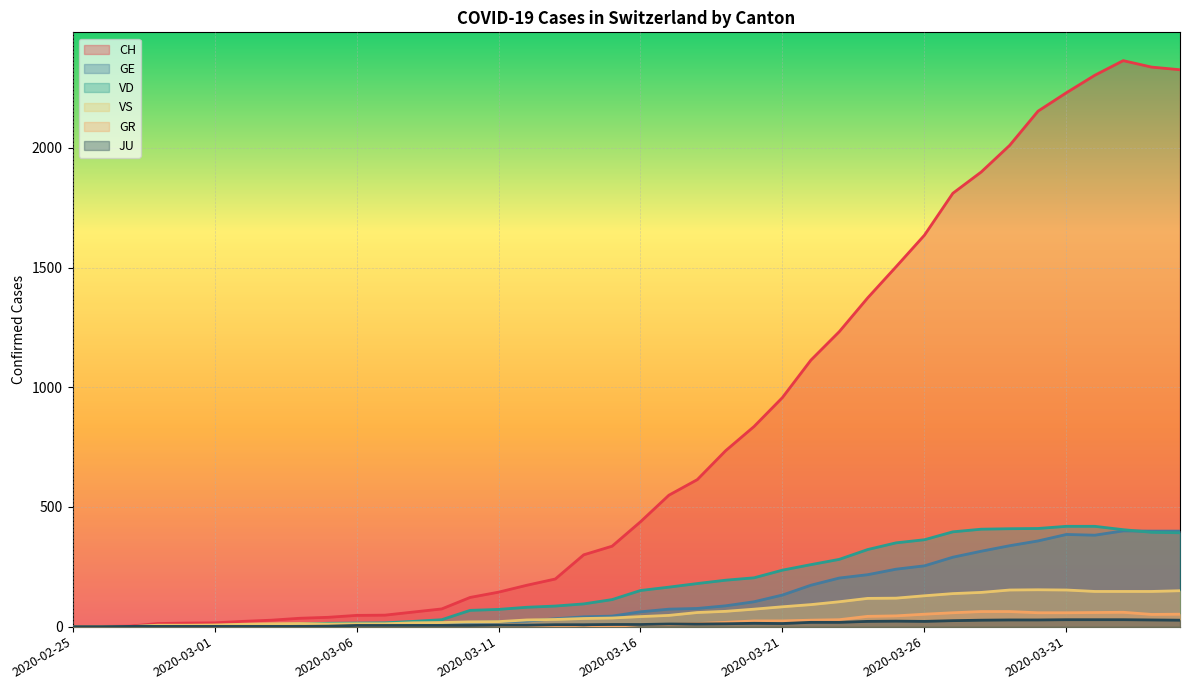

At which category is the sum across all series the highest?

2020-04-02